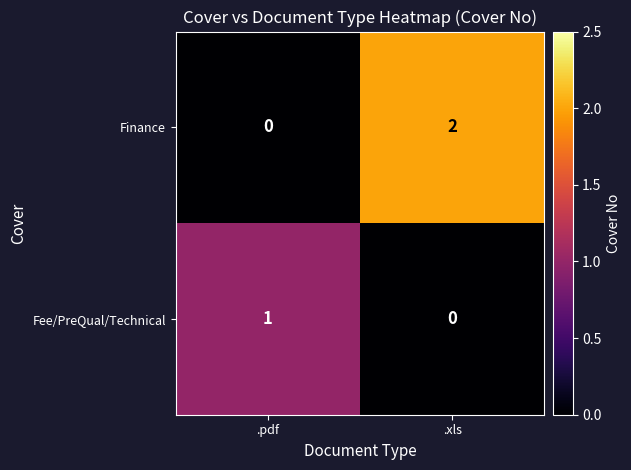

Reading right to left, transcribe all the data shown in this chart.

Finance: .xls=2	.pdf=0
Fee/PreQual/Technical: .xls=0	.pdf=1